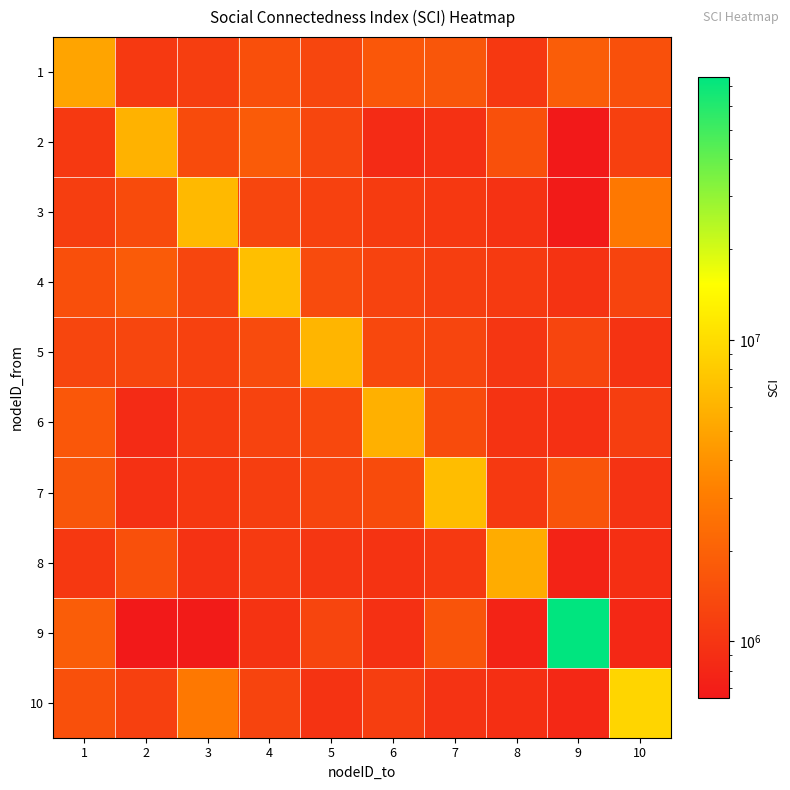

What is the maximum value shown in the chart?

75012889